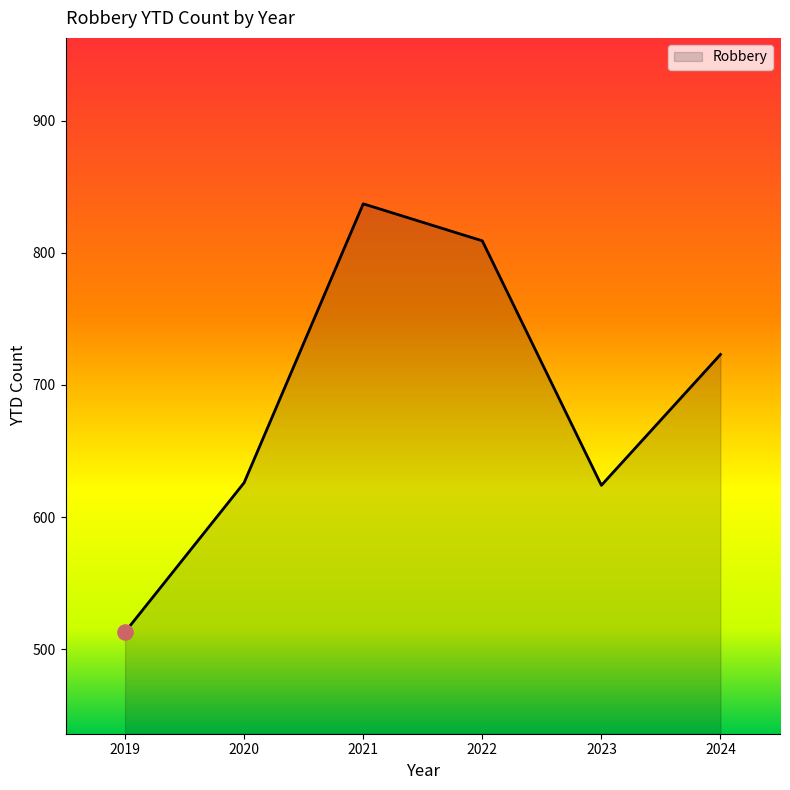

Which has a higher value, 2021 or 2022?

2021